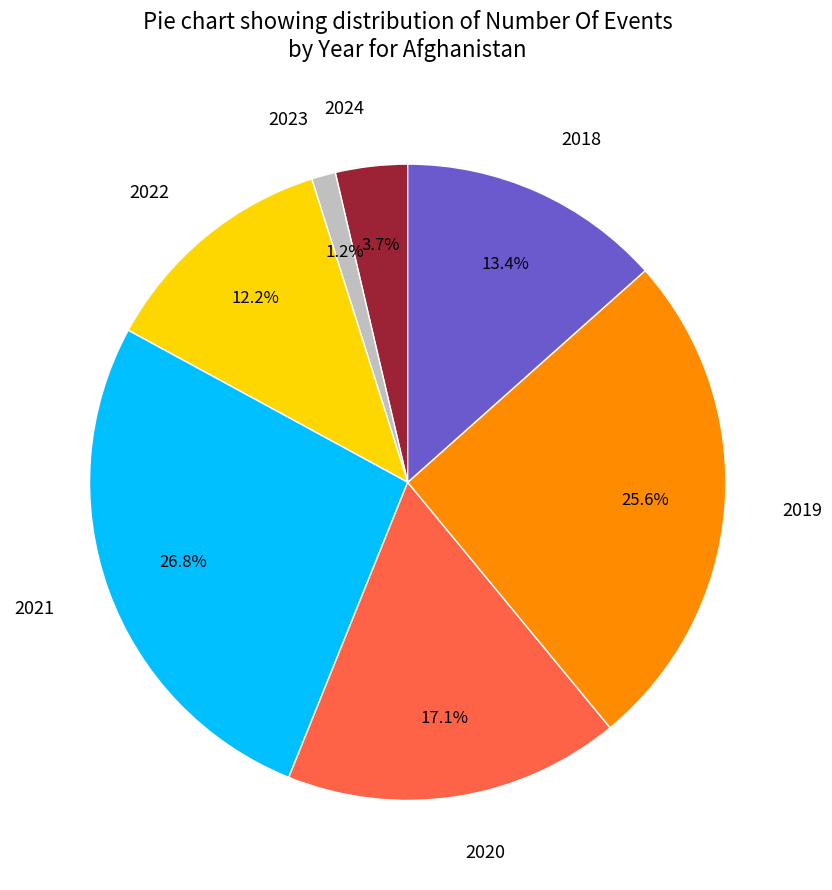

What is the largest slice in the pie chart?

2021